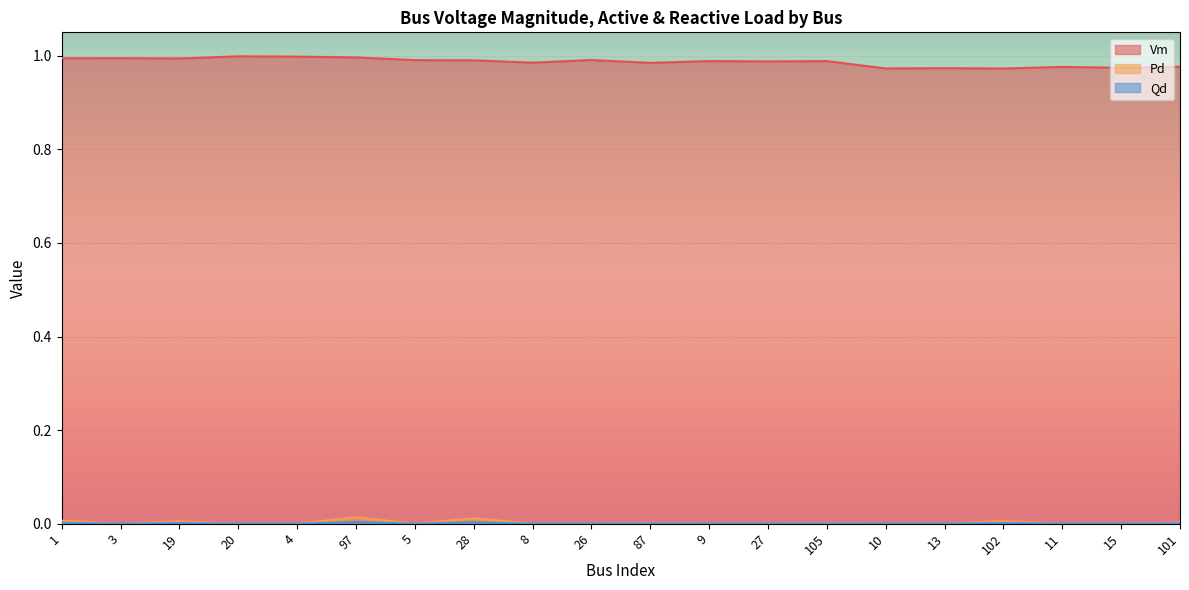

The value of Pd at 9 is -0.0. True or false?

False